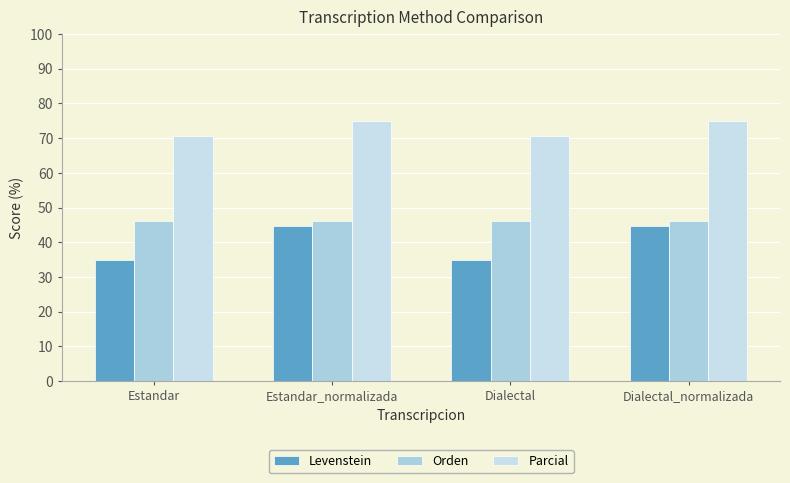

True or false: Parcial has a value of 94.6 at Estandar.

False